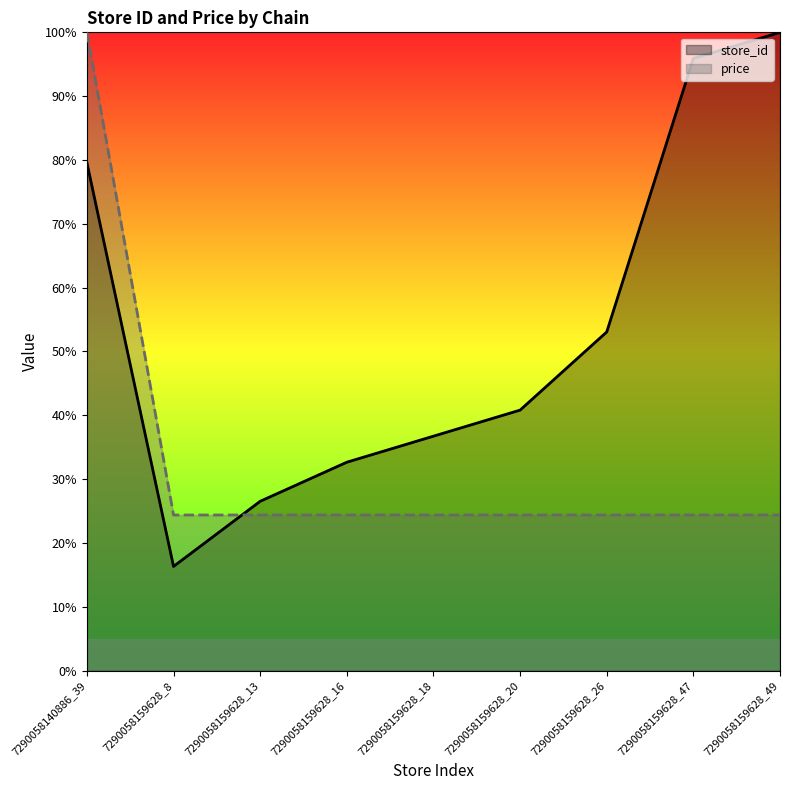

Which category has the highest value across all series?

7290058159628_49